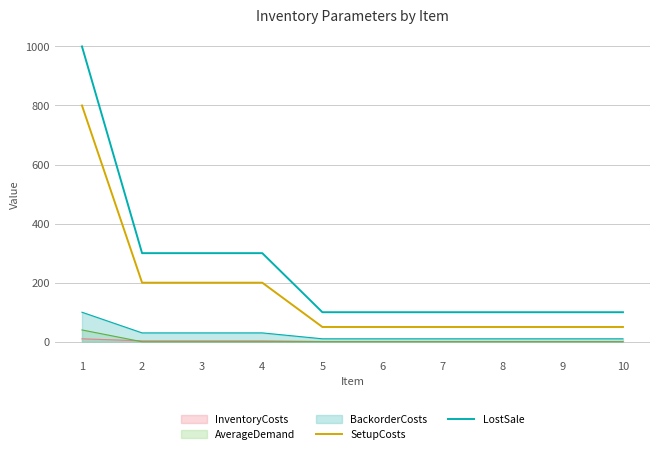

What value does the SetupCosts series have at 9?

50